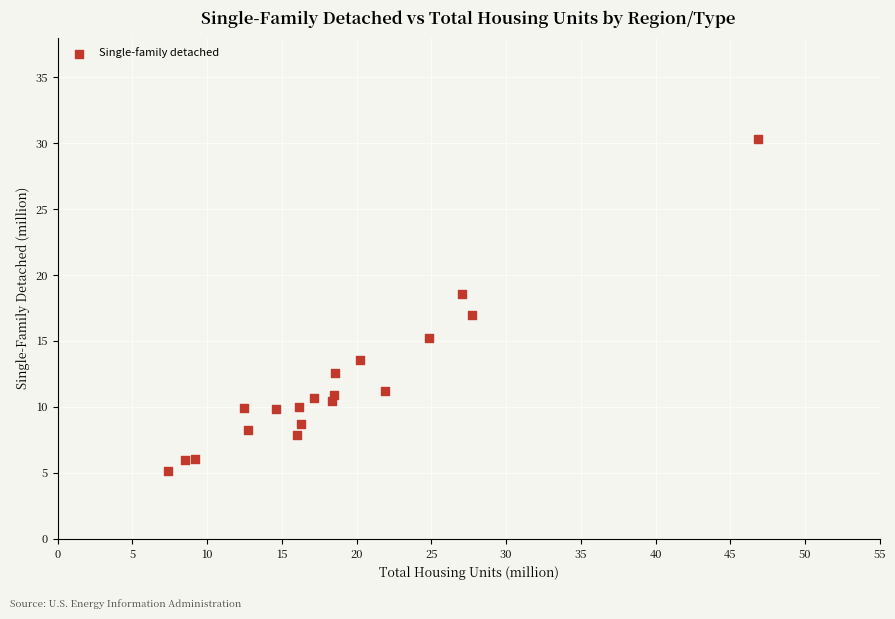

What is the range of Y values (max minus min)?

25.1